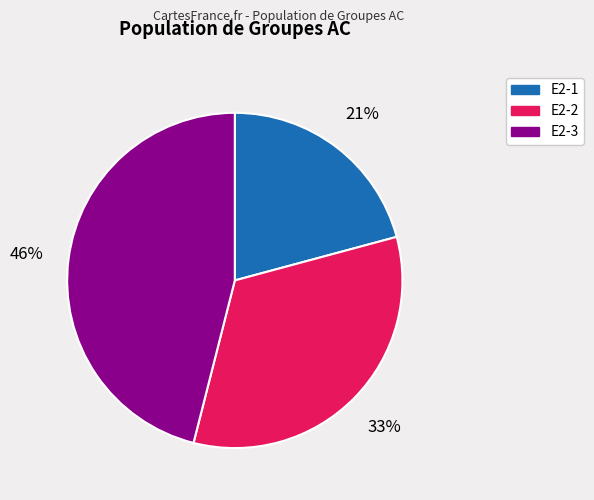

Which has a higher value, E2-3 or E2-1?

E2-3